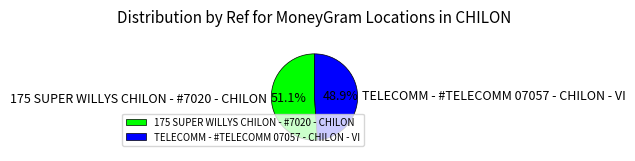

Between TELECOMM - #TELECOMM 07057 - CHILON - VI and 175 SUPER WILLYS CHILON - #7020 - CHILON, which is larger?

175 SUPER WILLYS CHILON - #7020 - CHILON